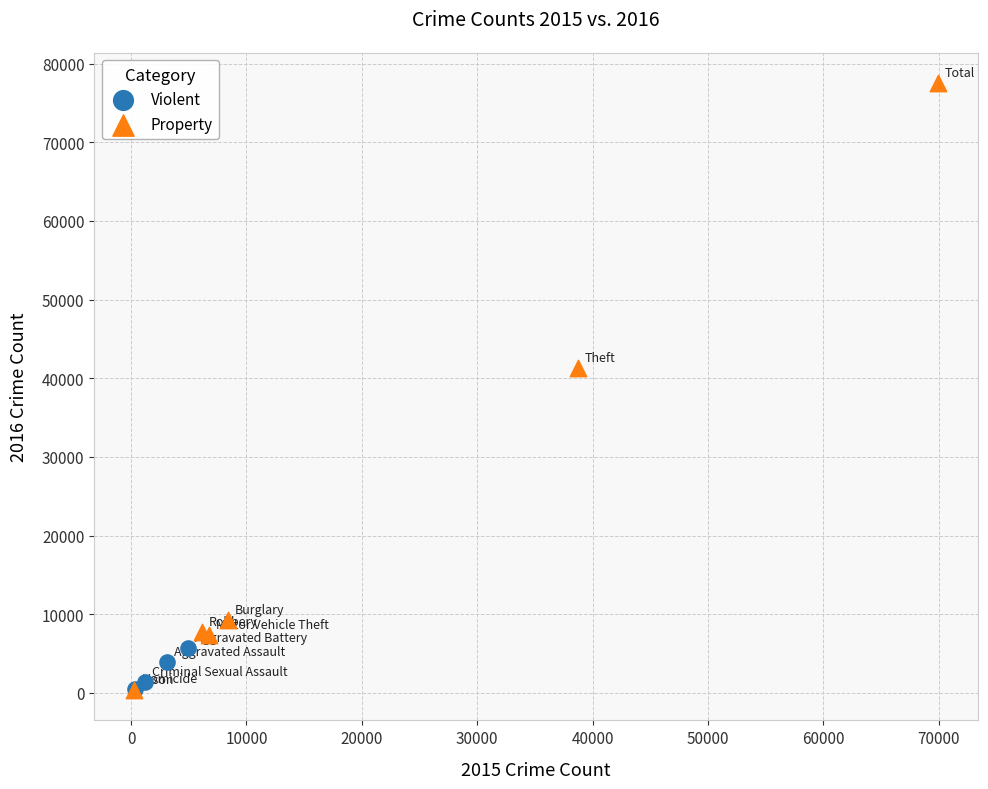

What are all the series names shown in the legend?

Violent, Property